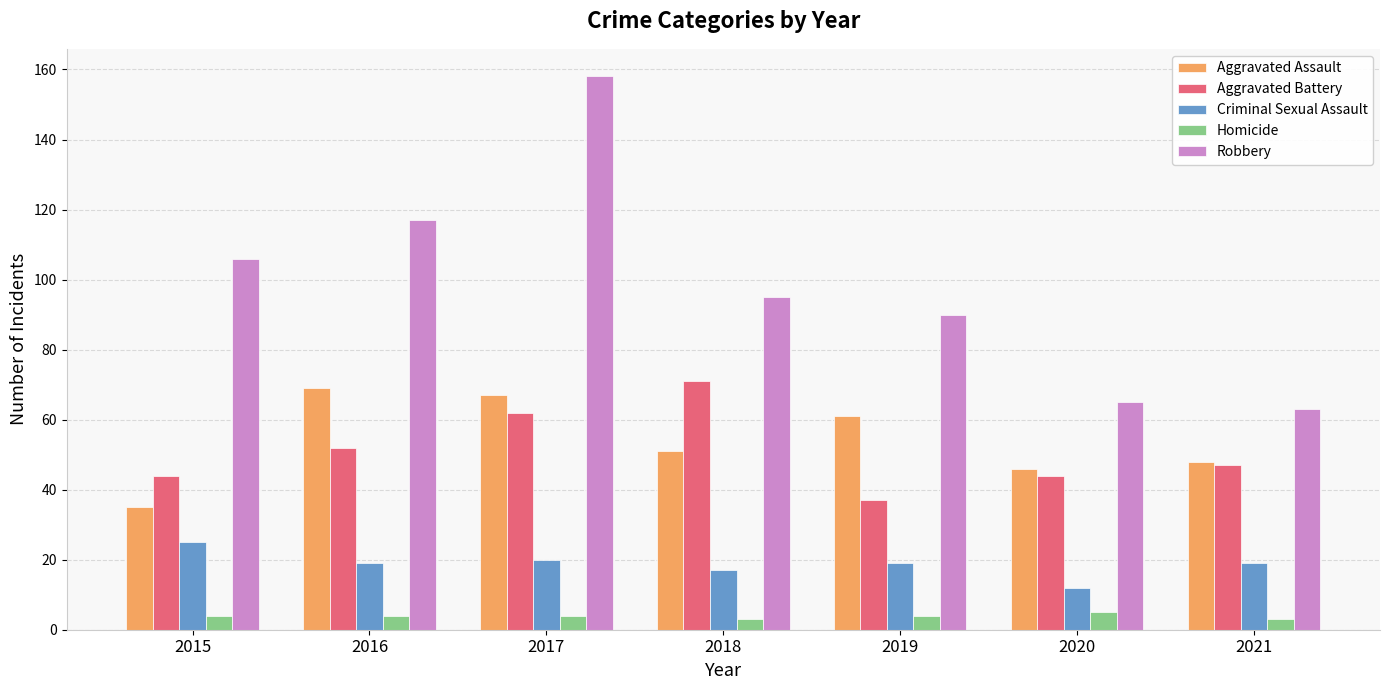

What is the sum of all Aggravated Battery values?

357